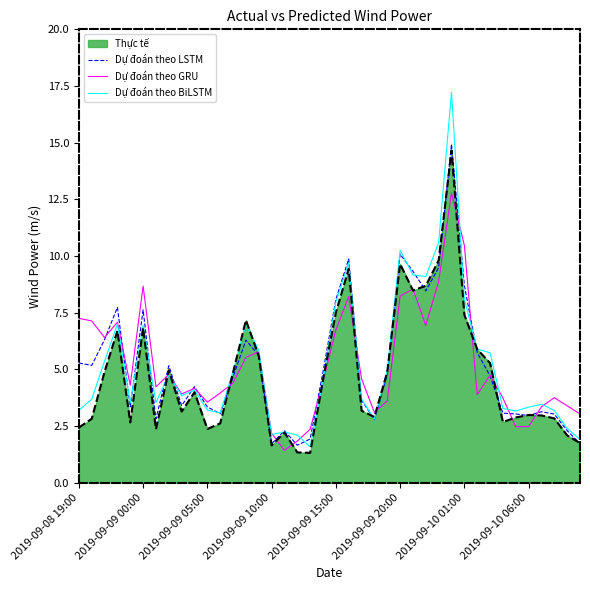

Which series has the widest spread of values?

Dự đoán theo BiLSTM